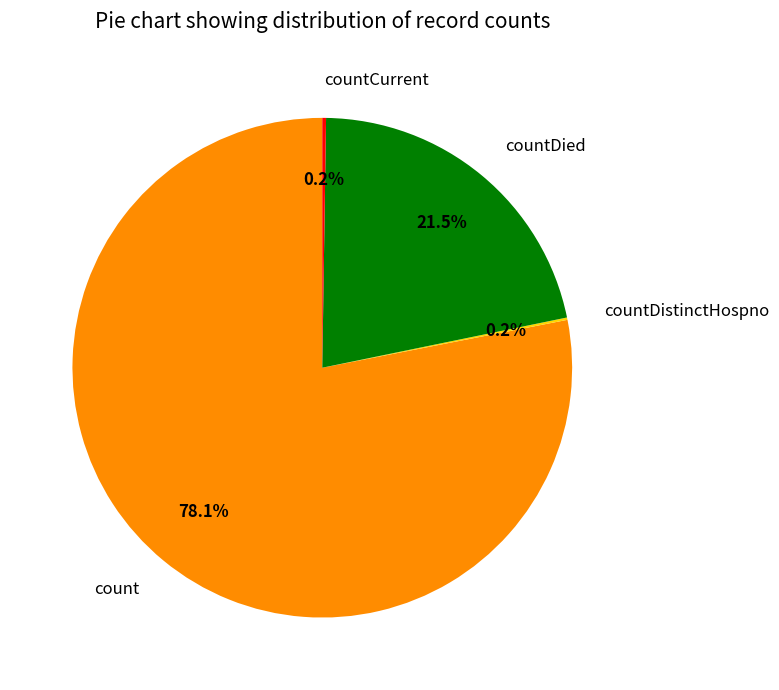

What is the largest slice in the pie chart?

count